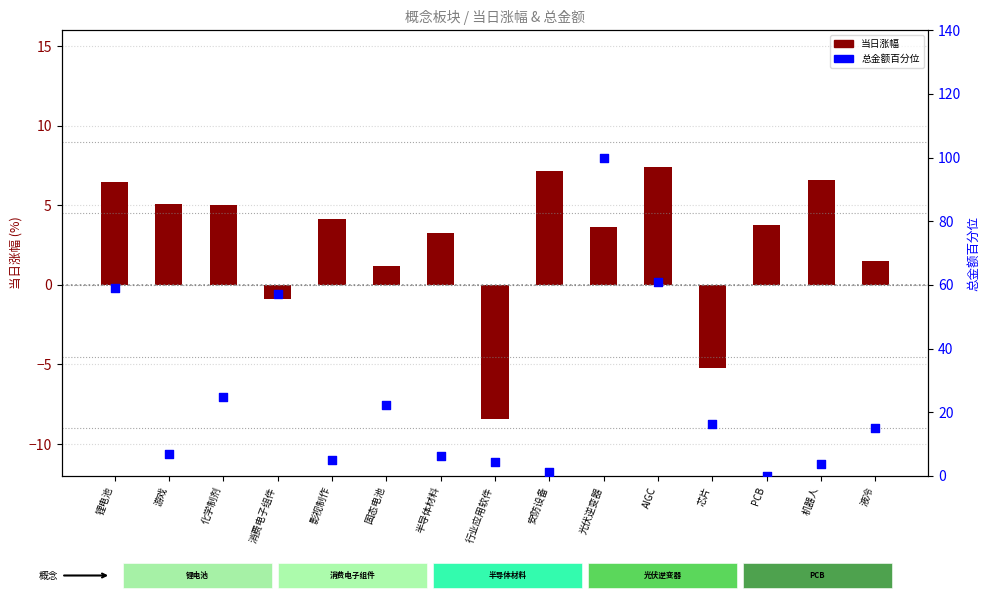

At which category is the sum across all series the highest?

光伏逆变器